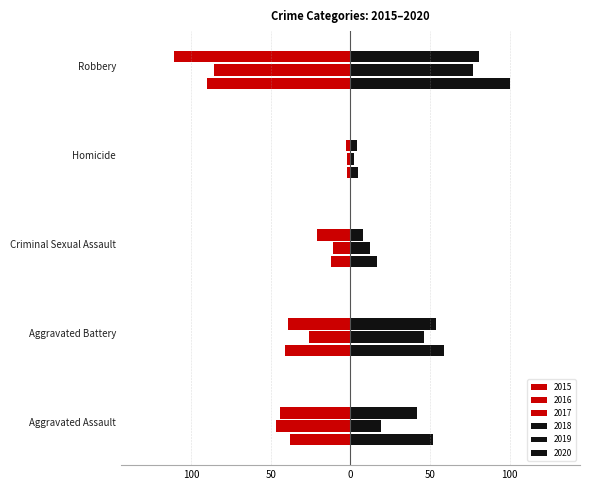

How many data points in 2016 are above -26?

2